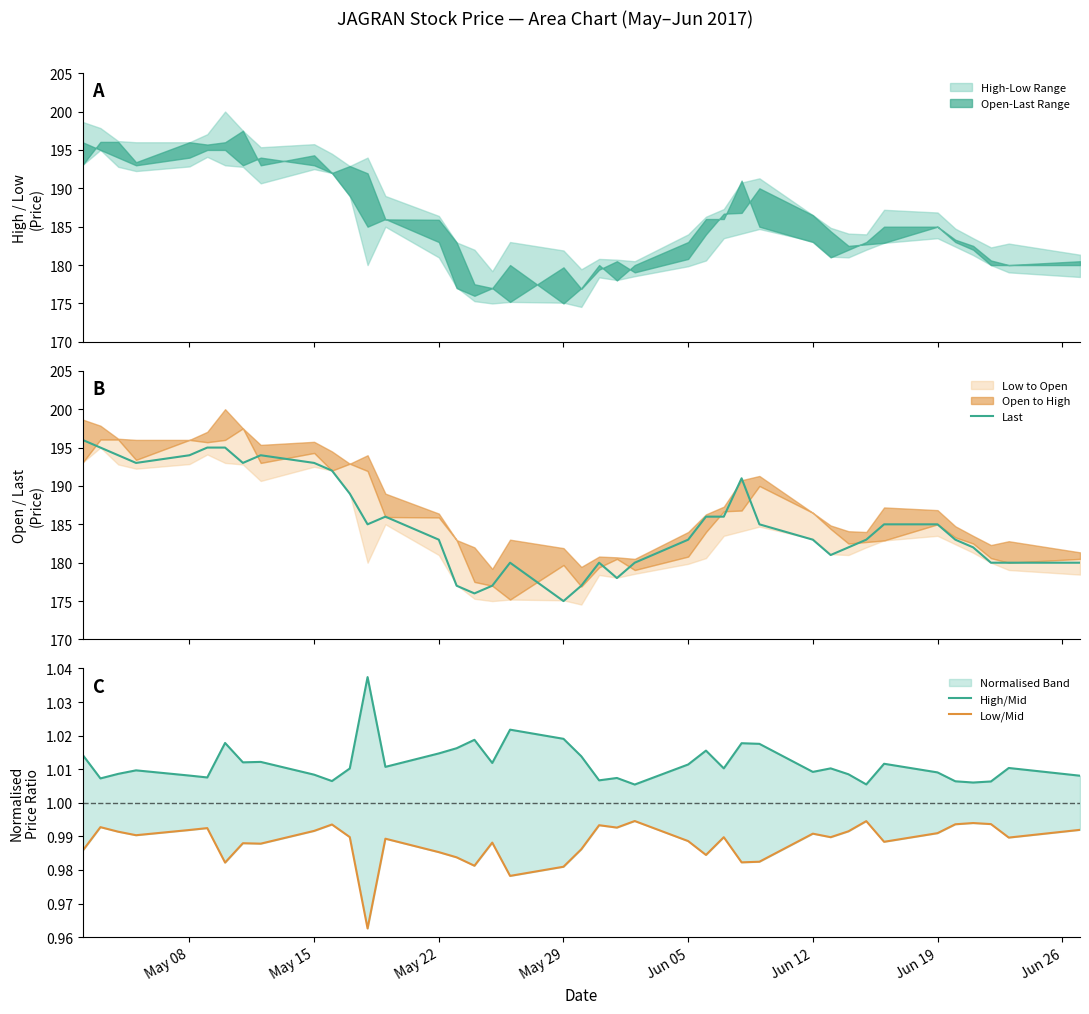

Which series has the largest total across all categories?

Last